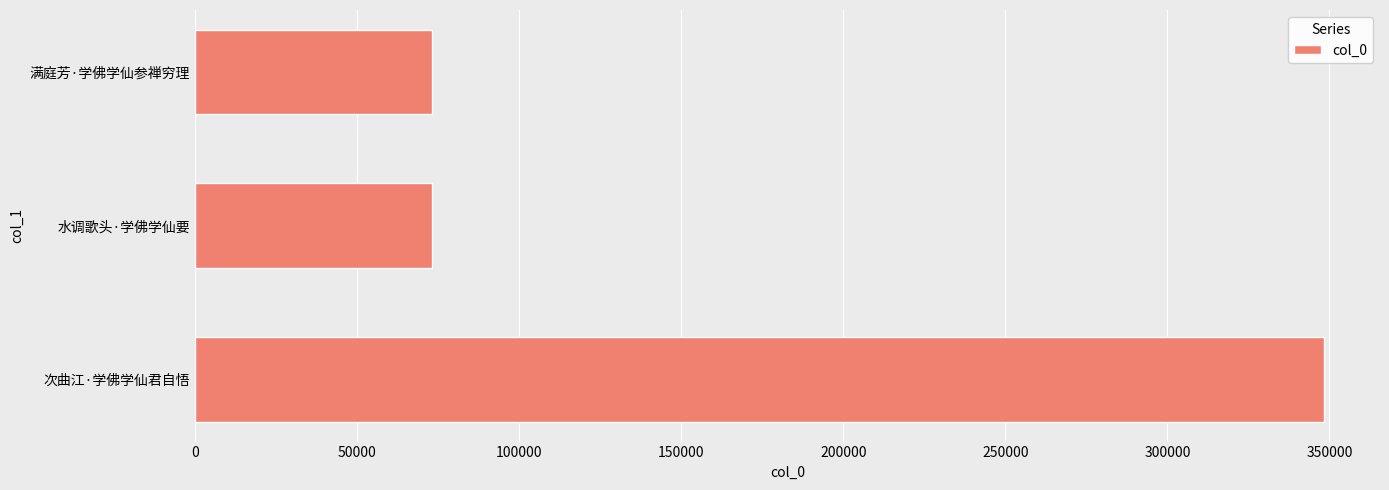

What is the sum of all values?

494743